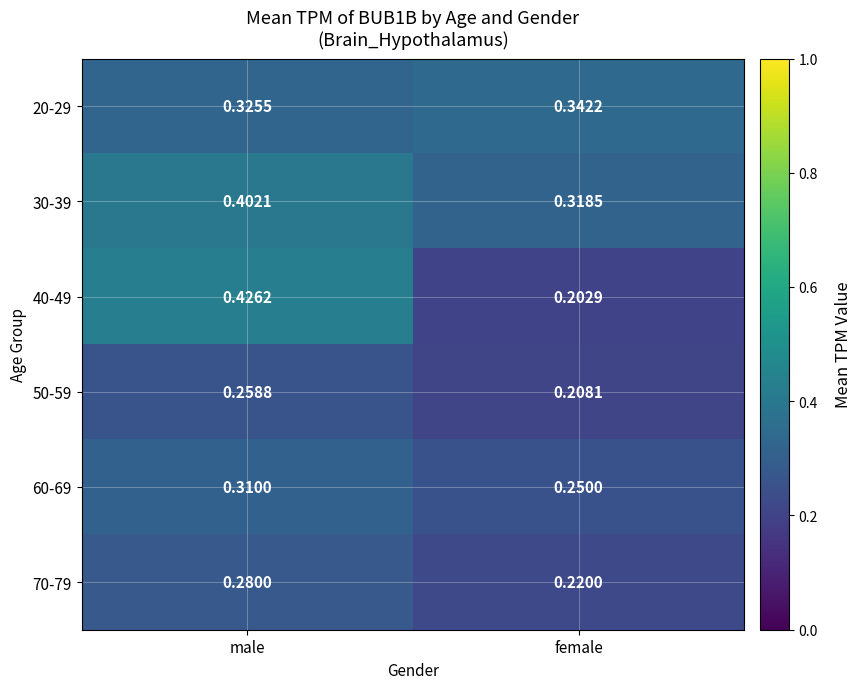

At which label is 20-29 closest to 0?

male